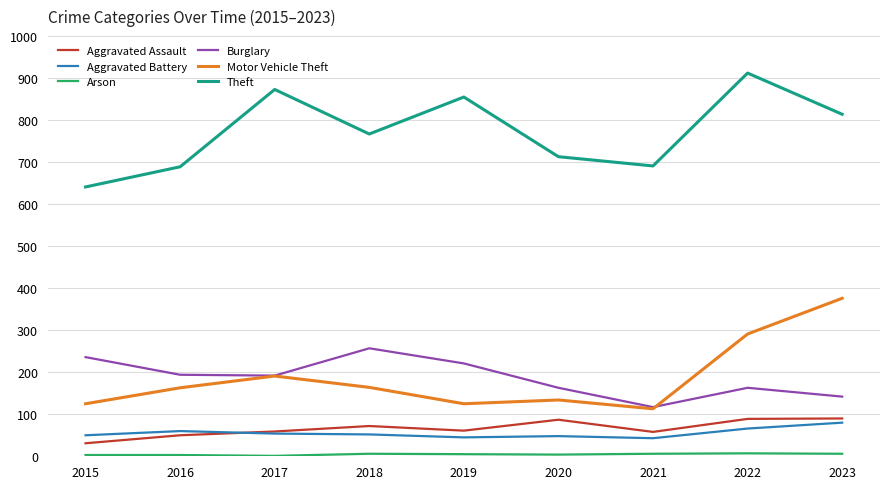

The value of Aggravated Assault at 2017 is 20. True or false?

False